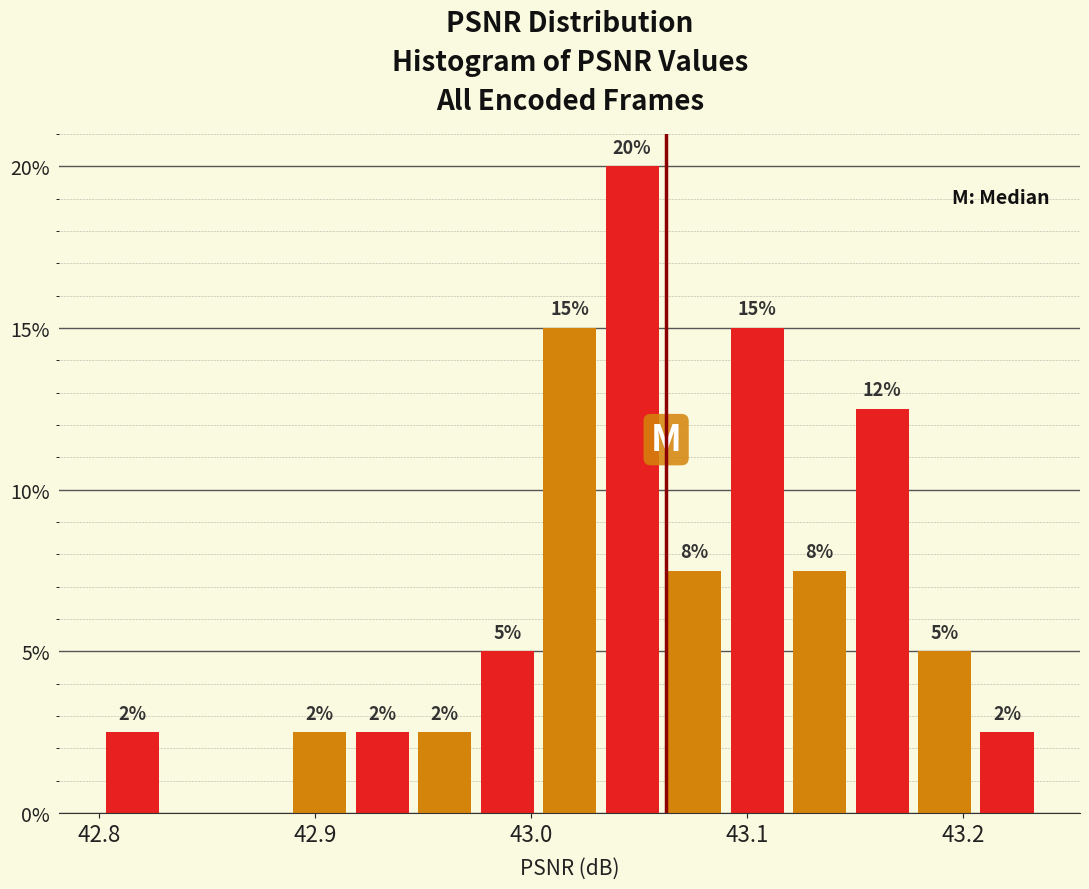

Around what value on the x-axis is the tallest bar? Give the approximate position of its centre, as read against the axis.

43.05